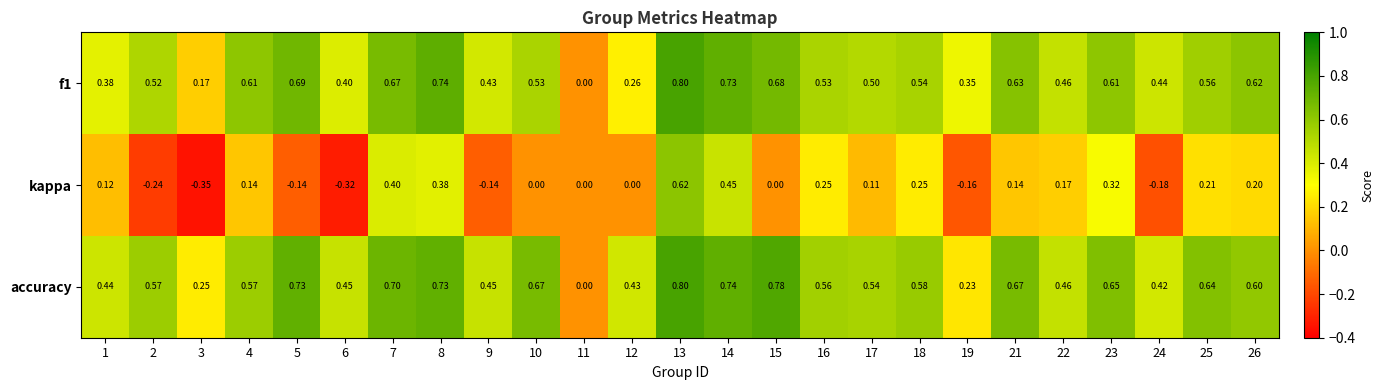

What is the total value across all series at 7?

1.8